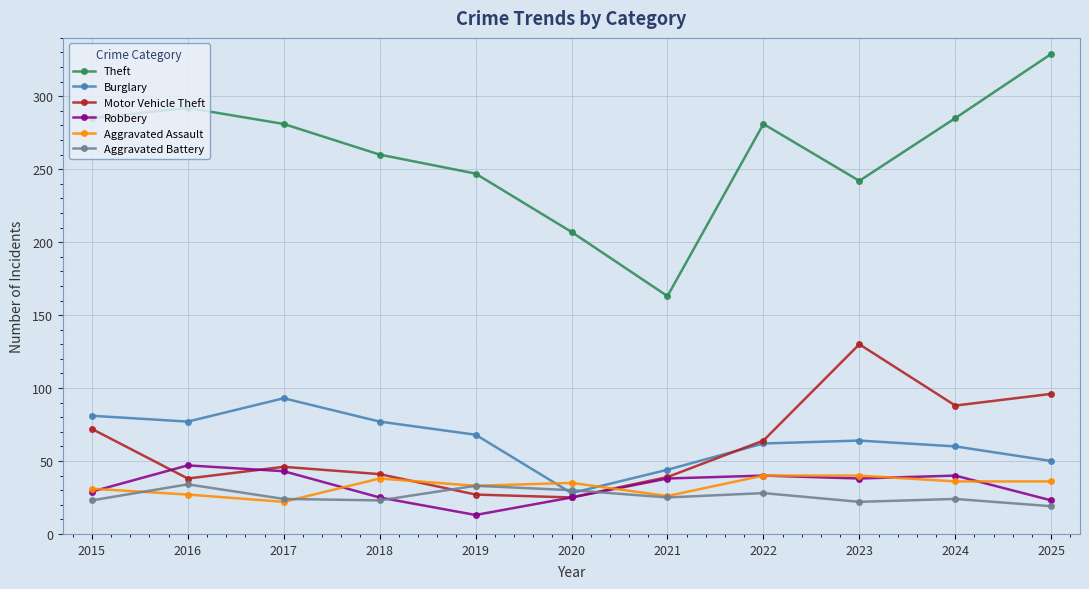

Which category has the lowest value in the Aggravated Battery series?

2025